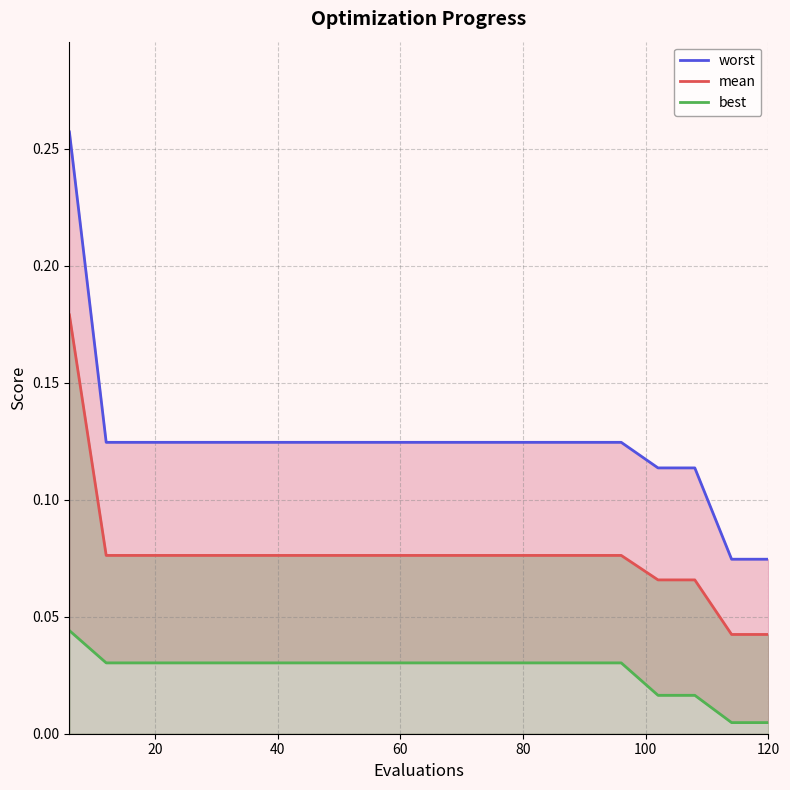

Does the chart have visible grid lines?

Yes